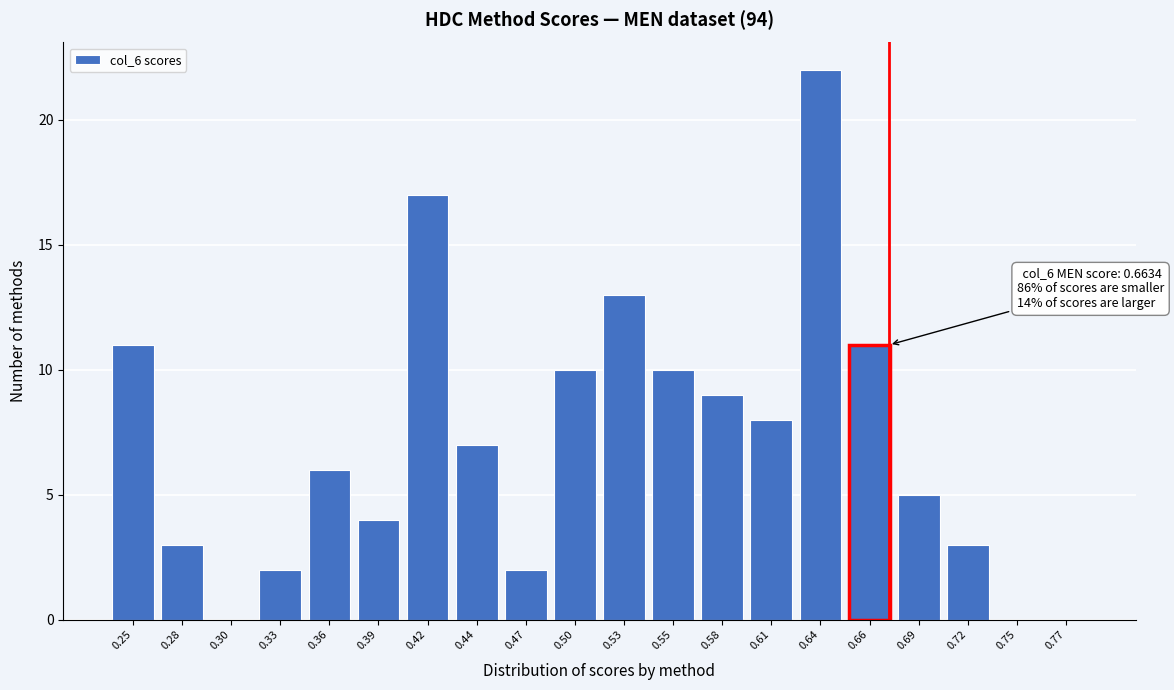

Reading left to right, transcribe all the data shown in this chart.

0.25=11	0.28=3	0.30=0	0.33=2	0.36=6	0.39=4	0.42=17	0.44=7	0.47=2	0.50=10	0.53=13	0.55=10	0.58=9	0.61=8	0.64=22	0.66=11	0.69=5	0.72=3	0.75=0	0.77=0